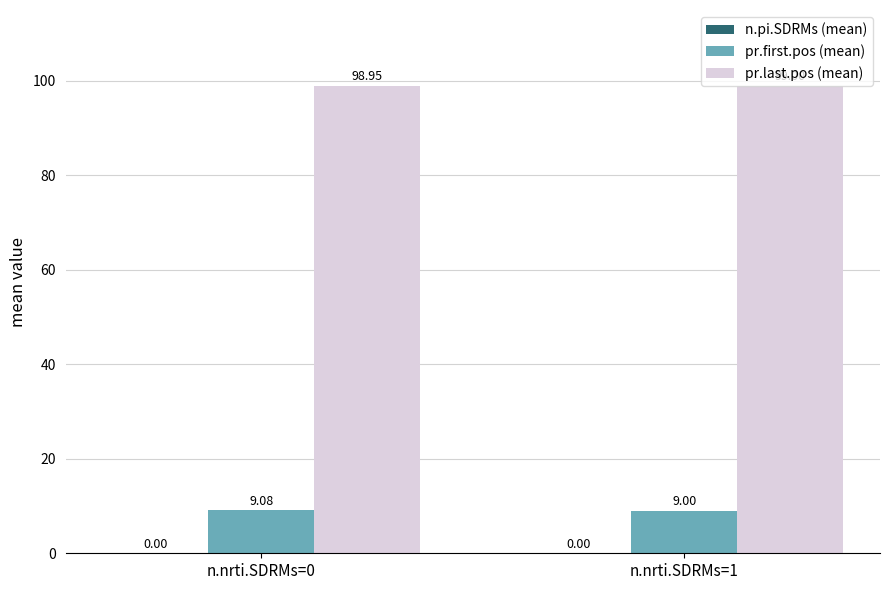

Which series has the widest spread of values?

pr.first.pos (mean)